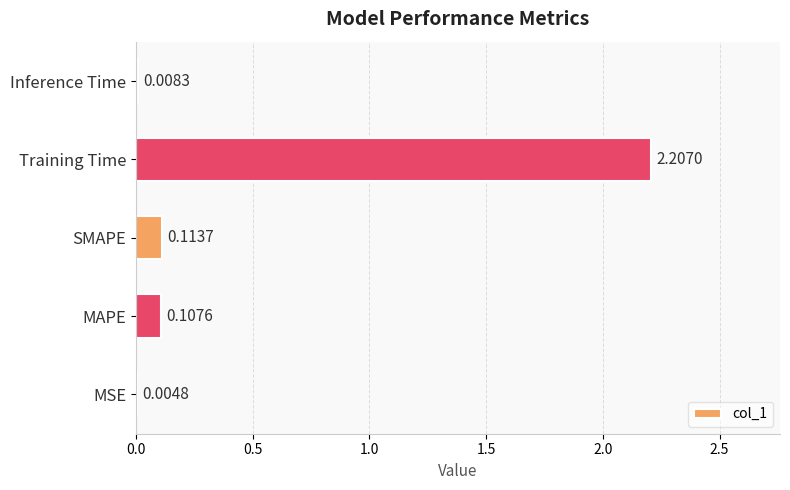

What is the sum of the values at MAPE and Training Time?

2.3